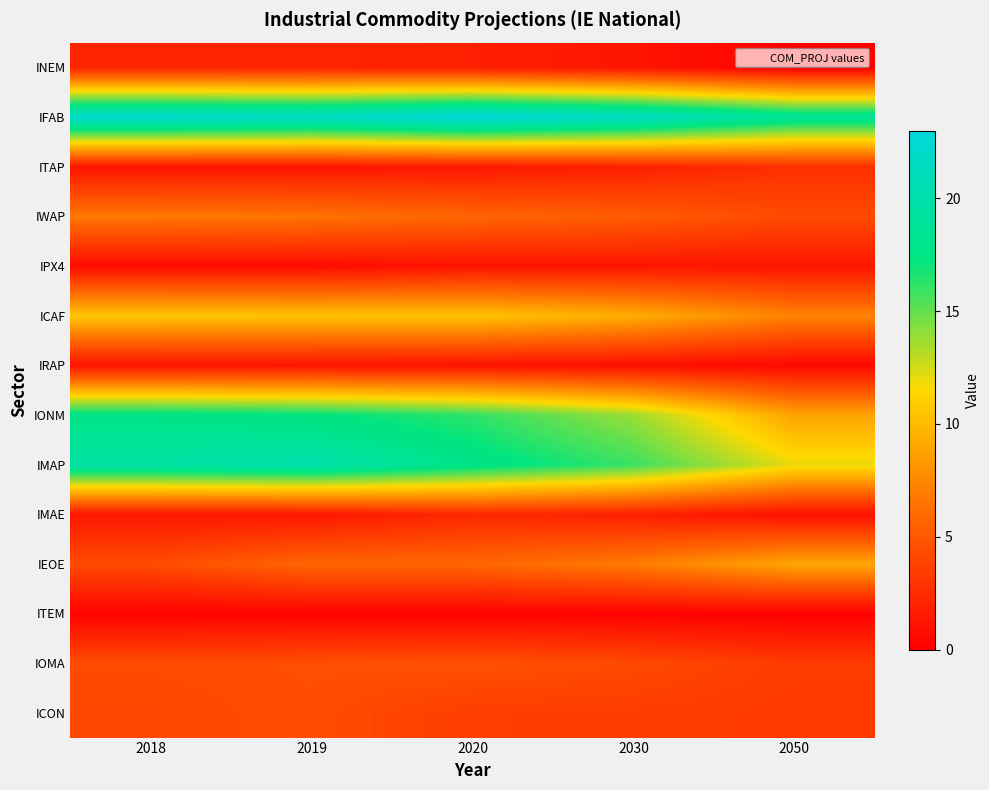

List the series in order of their peak value, lowest first.

ITEM, IRAP, IPX4, INEM, IMAE, ITAP, ICON, IOMA, IWAP, IEOE, ICAF, IONM, IMAP, IFAB